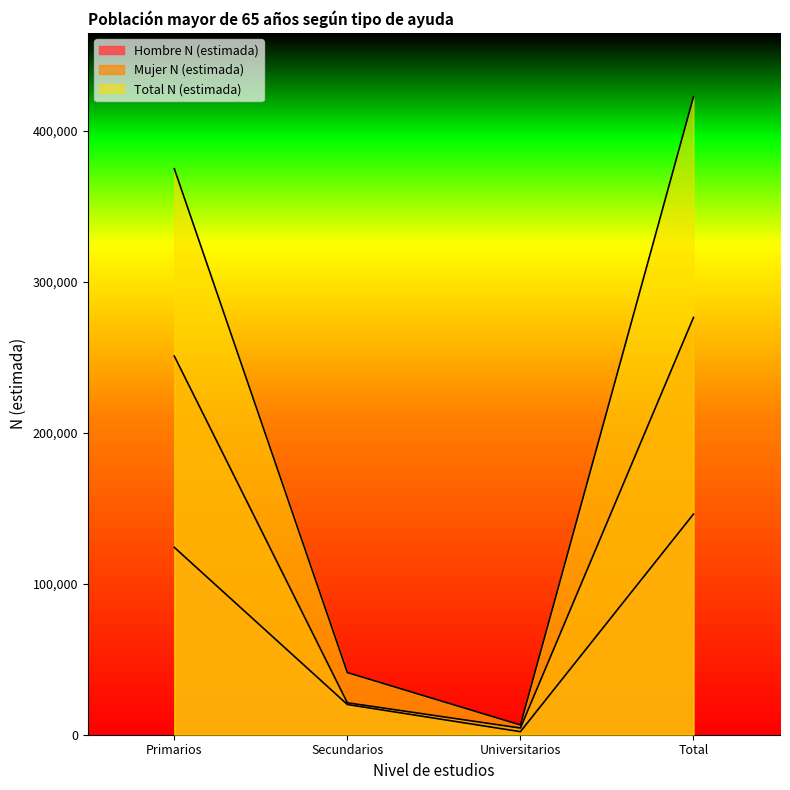

What position from the right is Total?

1